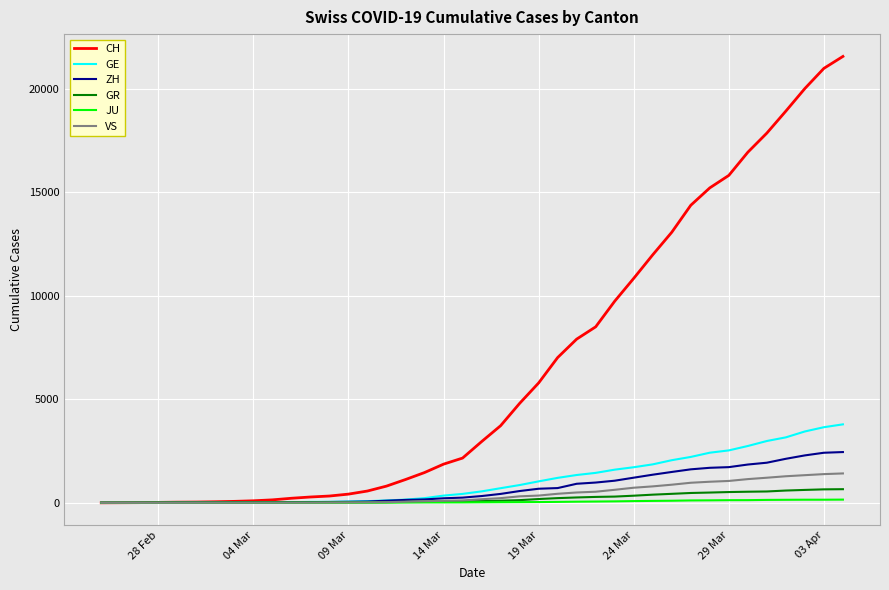

Which series has the largest range (max minus min)?

CH